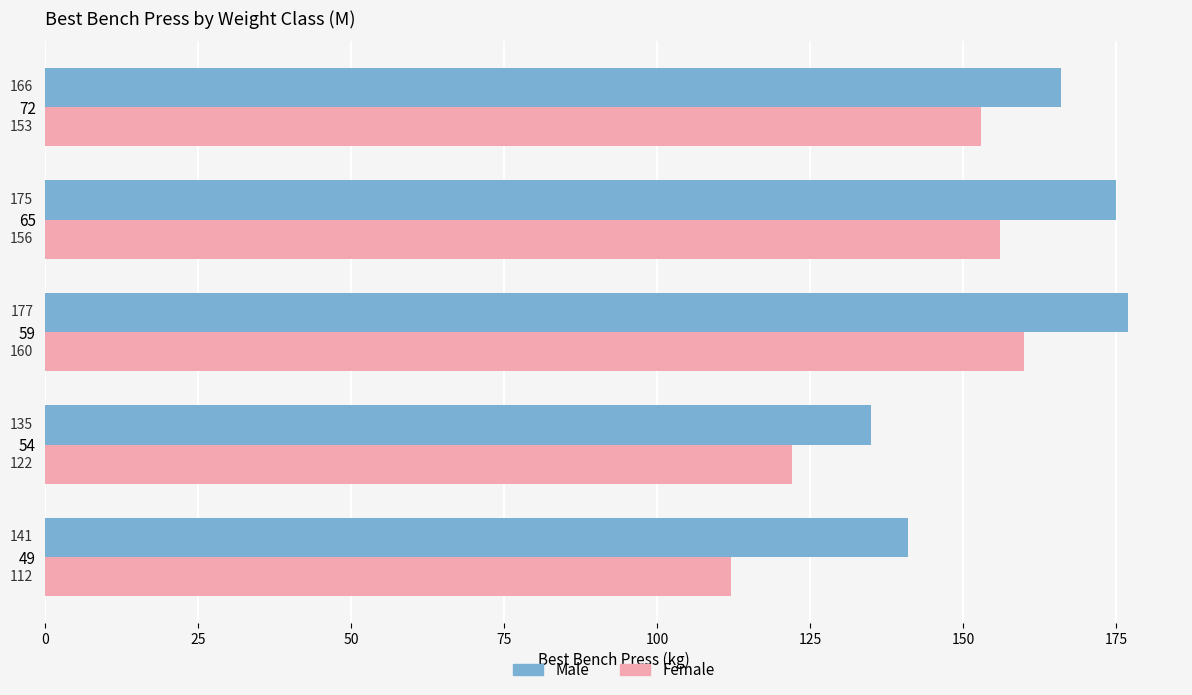

What is the sum of all Female values?

703